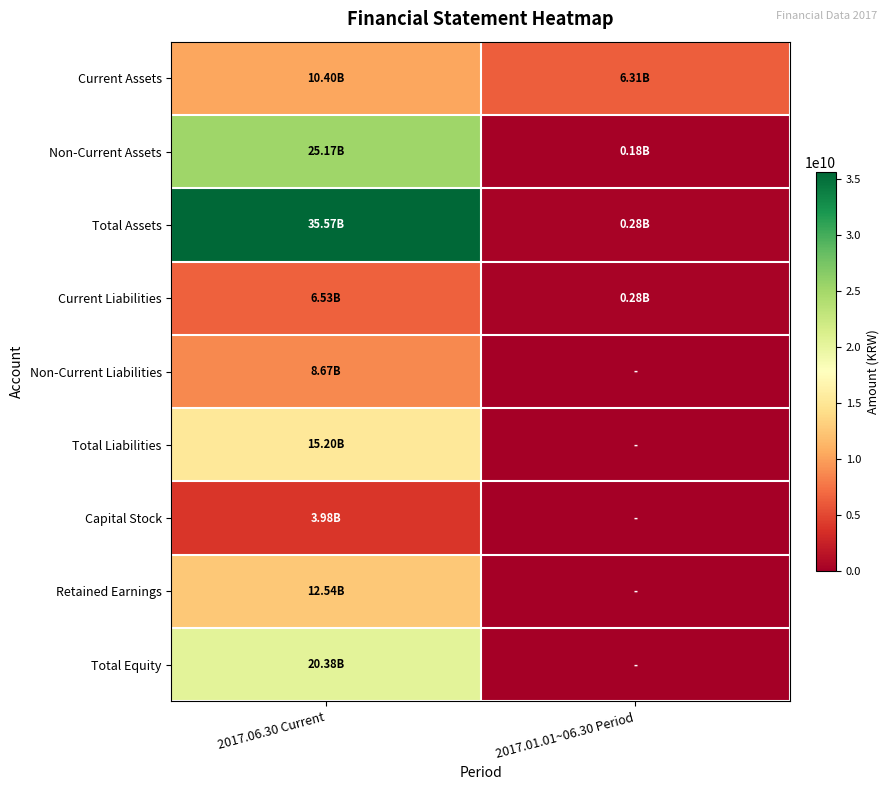

Reading left to right, extract all data points from this chart.

Current Assets: 2017.06.30 Current=10400867790	2017.01.01~06.30 Period=6312289275
Non-Current Assets: 2017.06.30 Current=25172310664	2017.01.01~06.30 Period=179098072
Total Assets: 2017.06.30 Current=35573178454	2017.01.01~06.30 Period=279430212
Current Liabilities: 2017.06.30 Current=6525732396	2017.01.01~06.30 Period=279430212
Non-Current Liabilities: 2017.06.30 Current=8671790439	2017.01.01~06.30 Period=0
Total Liabilities: 2017.06.30 Current=15197522835	2017.01.01~06.30 Period=0
Capital Stock: 2017.06.30 Current=3982548000	2017.01.01~06.30 Period=0
Retained Earnings: 2017.06.30 Current=12541648382	2017.01.01~06.30 Period=0
Total Equity: 2017.06.30 Current=20375655619	2017.01.01~06.30 Period=0